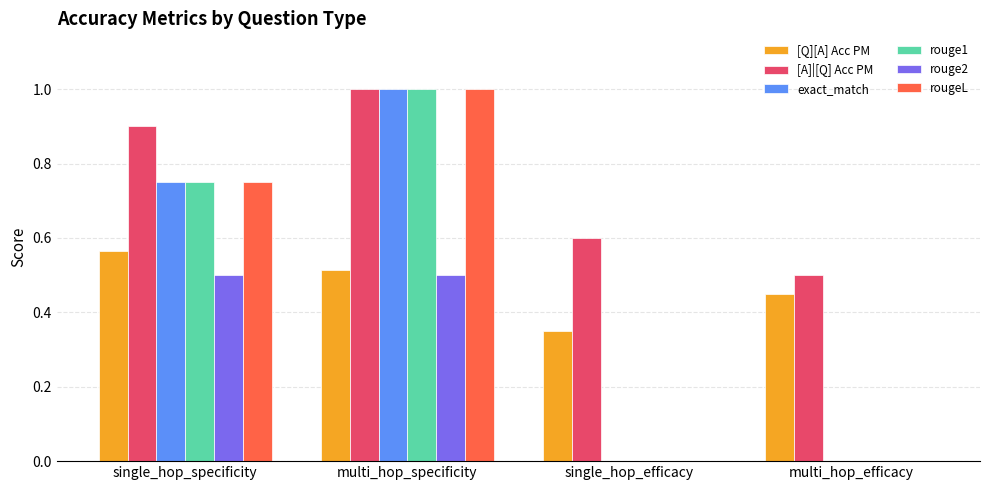

Which series has the largest total across all categories?

[A]|[Q] Acc PM